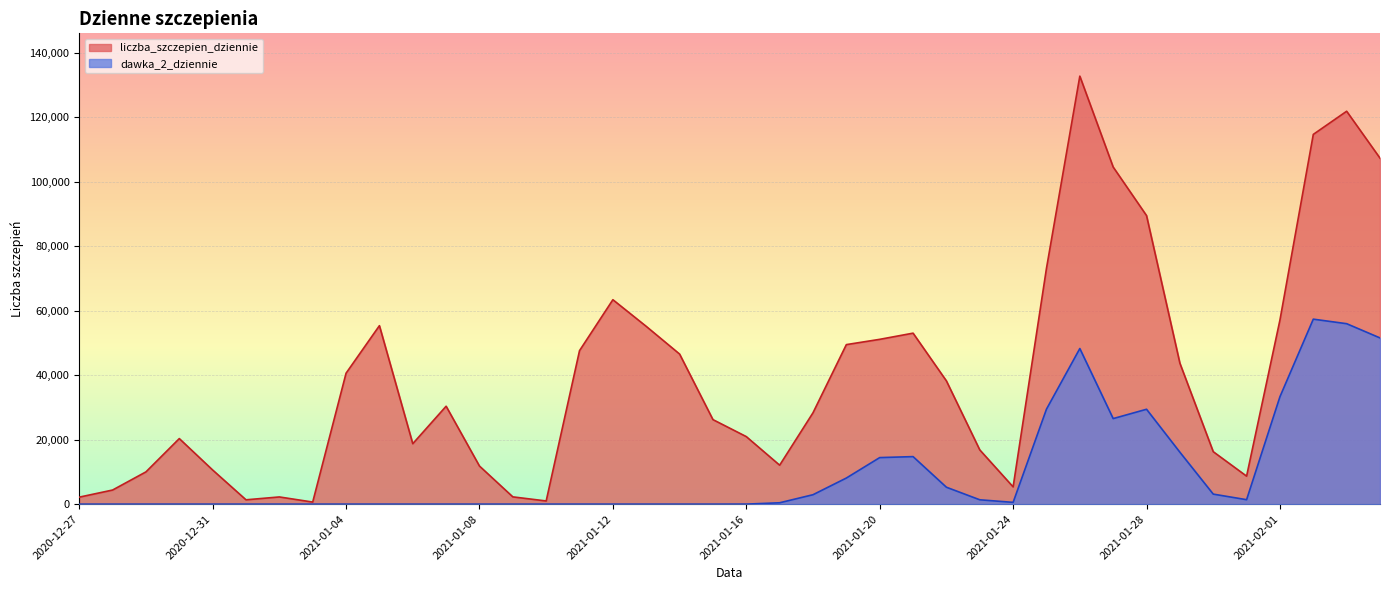

How many lines are shown in the chart?

2